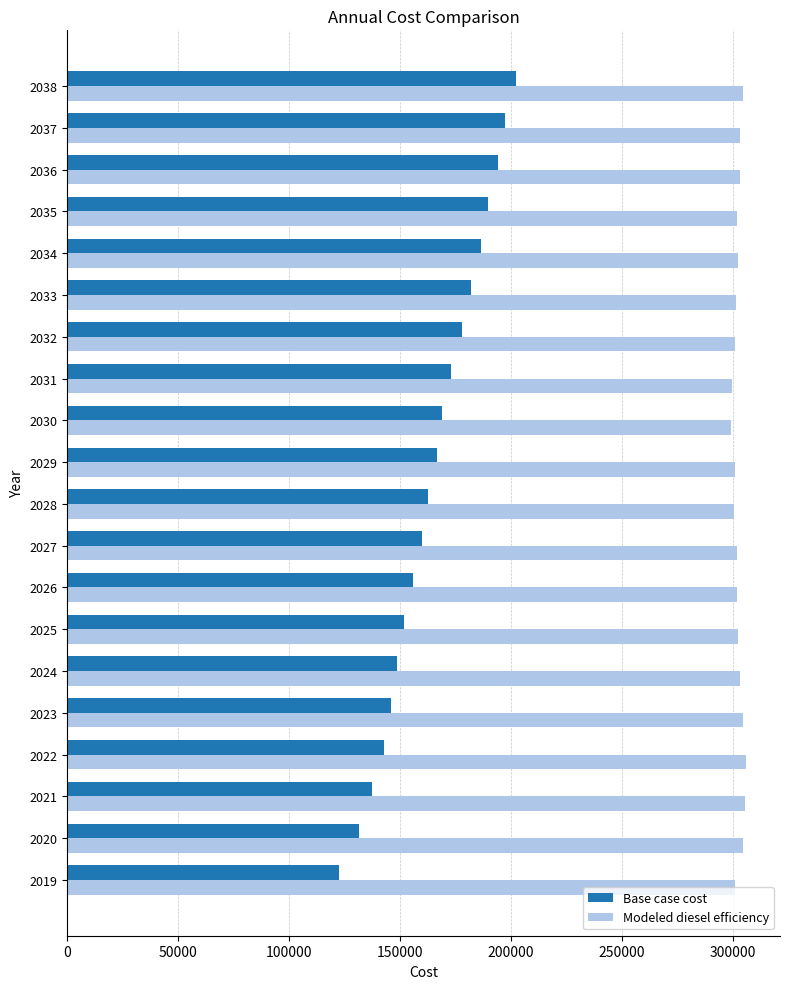

The value of Modeled diesel efficiency at 2029 is 463969.5. True or false?

False